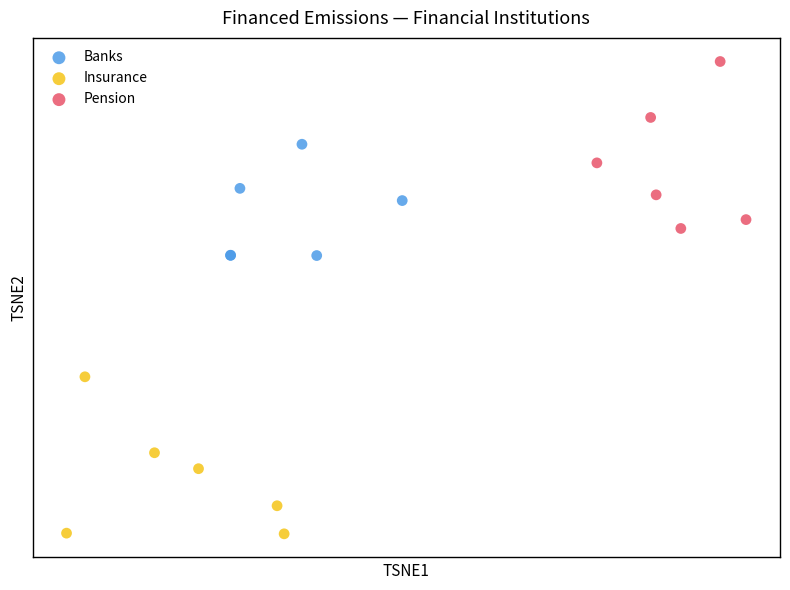

What are all the series names shown in the legend?

Banks, Insurance, Pension